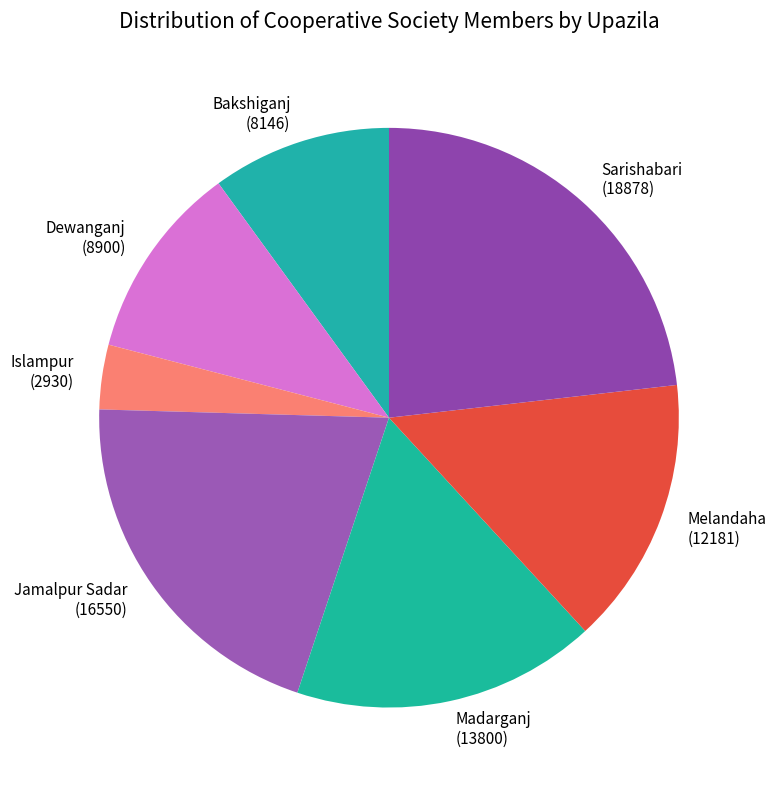

Which has a higher value, Melandaha or Jamalpur Sadar?

Jamalpur Sadar